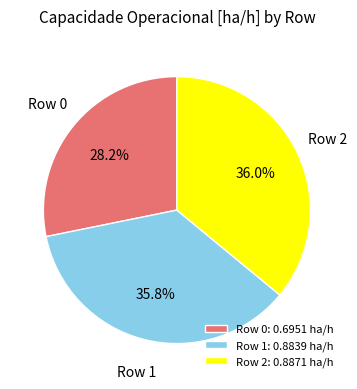

Between Row 0: 0.6951 ha/h and Row 1: 0.8839 ha/h, which is larger?

Row 1: 0.8839 ha/h